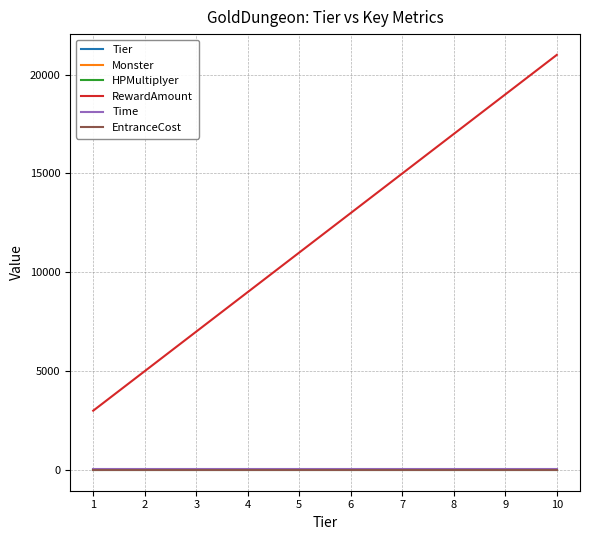

True or false: Tier has more than 0 points higher than both neighbors.

False